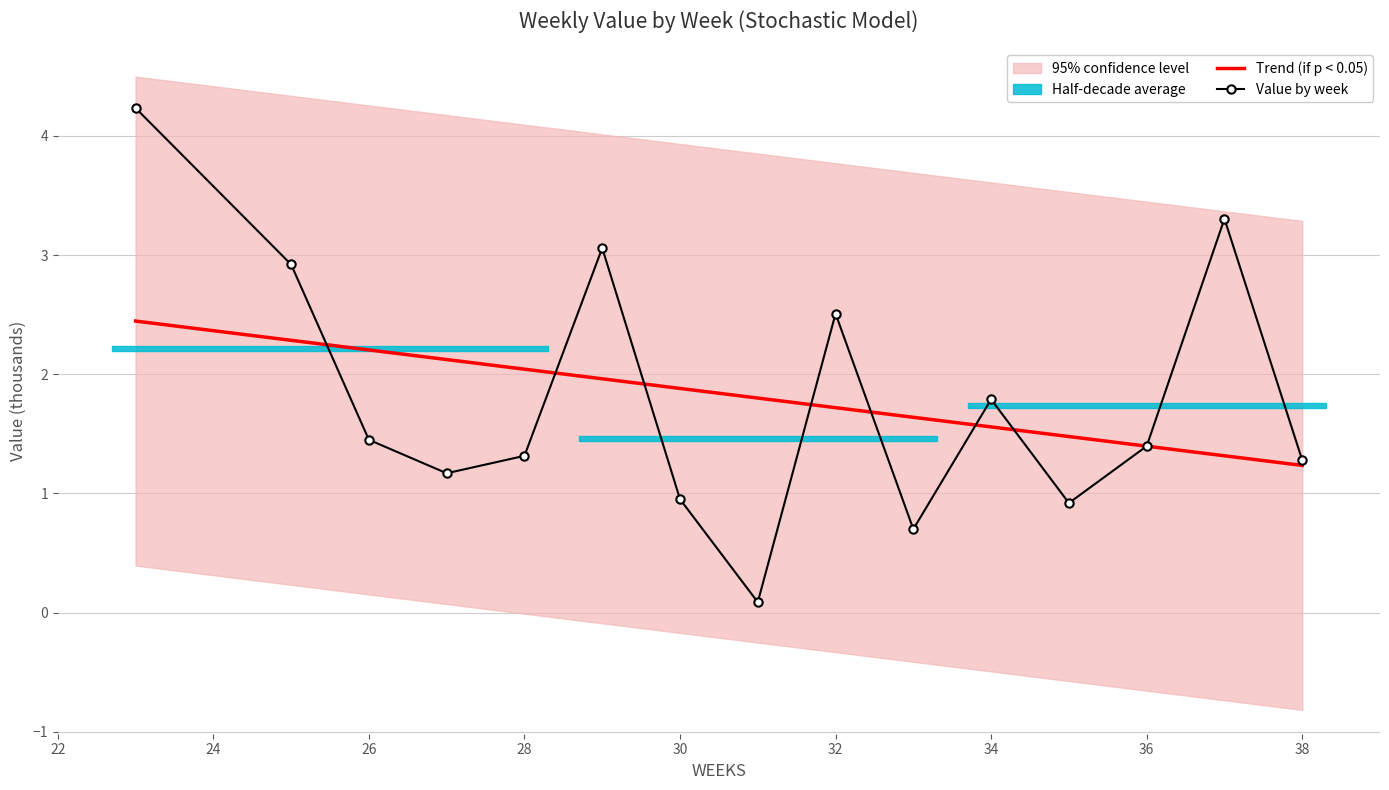

Which series ends up on top after the final intersection of Trend (if p < 0.05) and Value by week?

Value by week